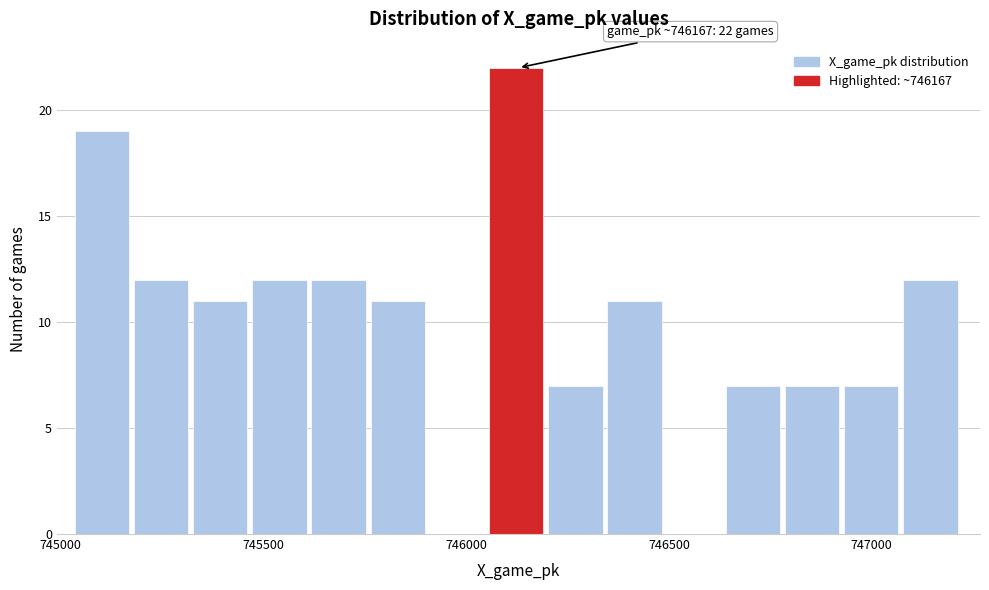

Around what value on the x-axis is the tallest bar? Give the approximate position of its centre, as read against the axis.

746100